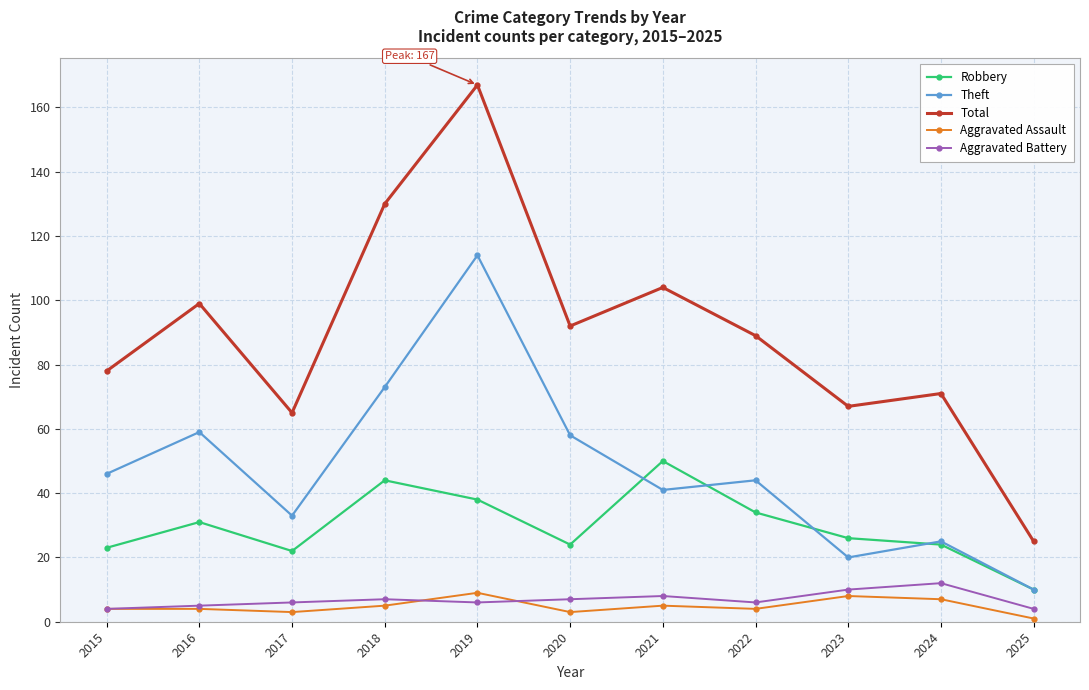

The value of Total at 2016 is 99. True or false?

True